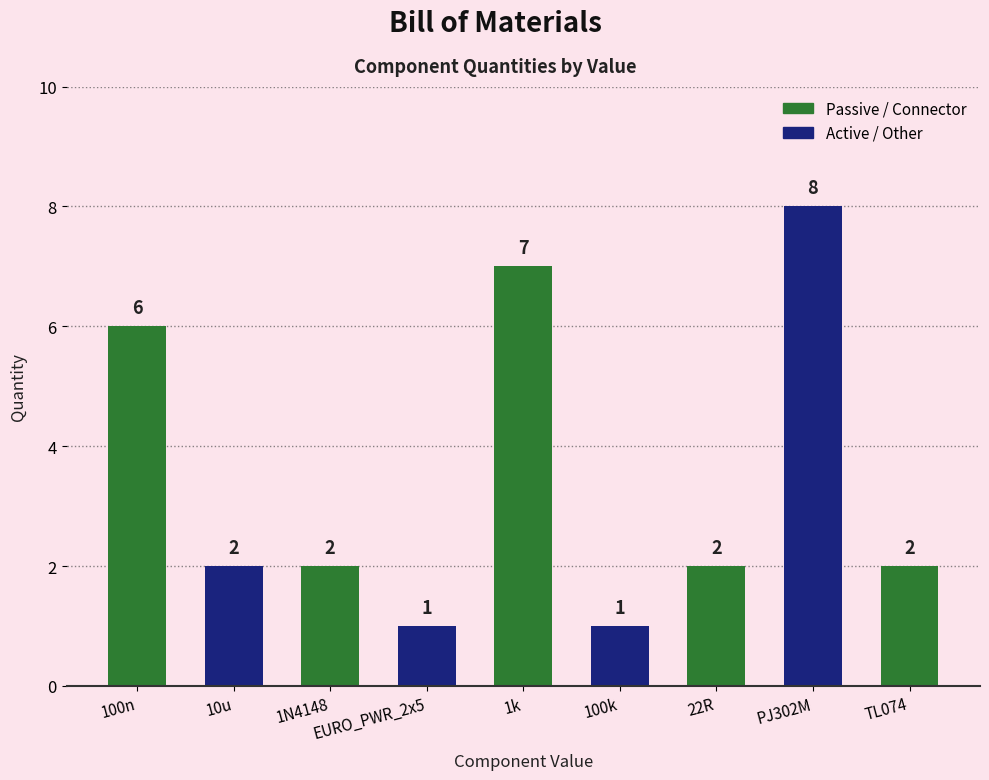

What is the difference between the maximum and minimum values?

7